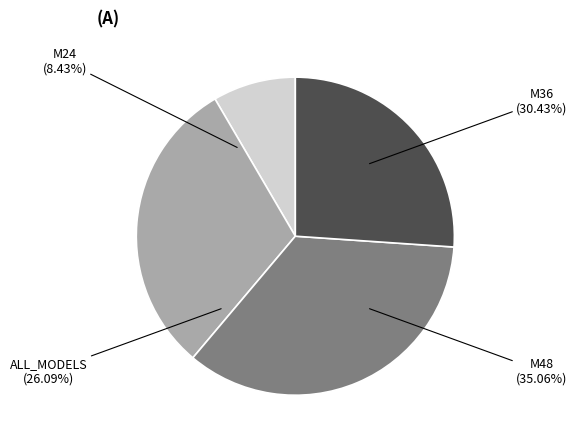

What is the largest slice in the pie chart?

M48